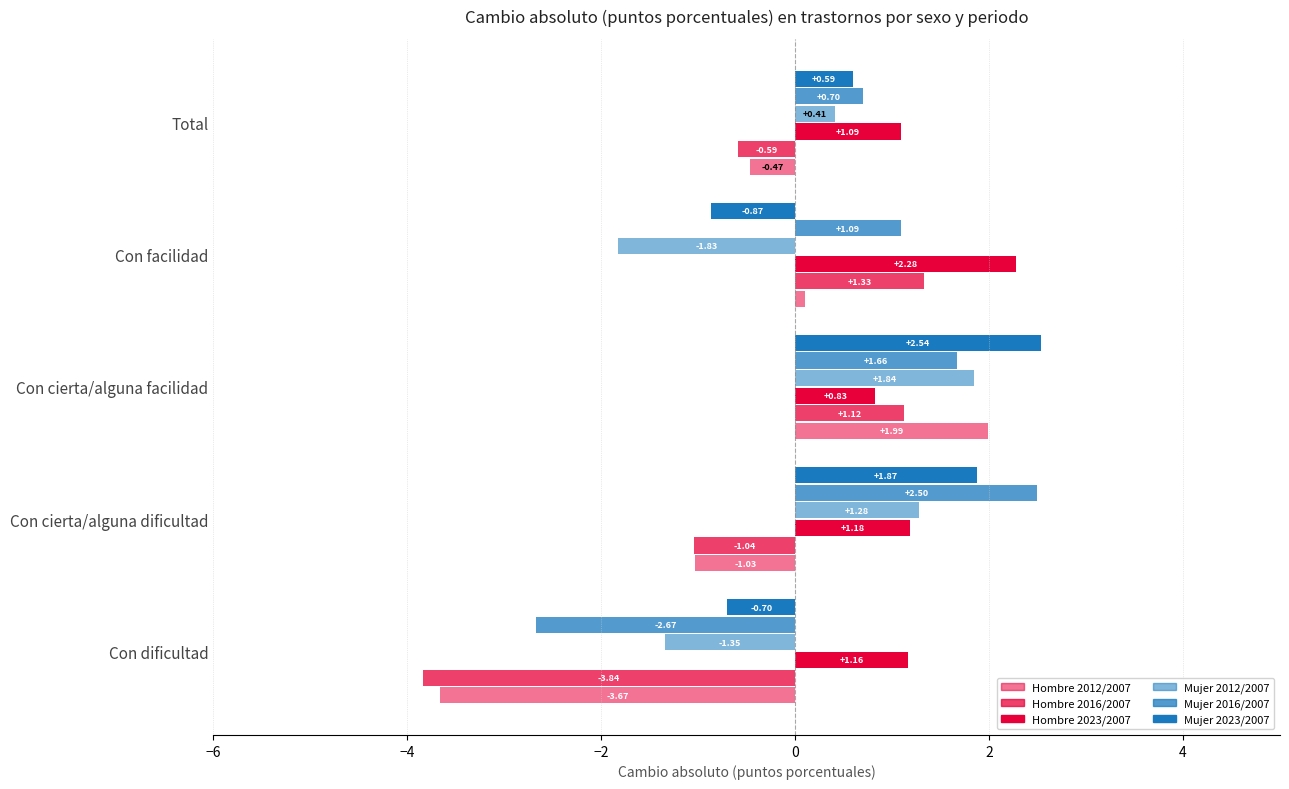

How many values in the Hombre 2023/2007 series are below 1?

1